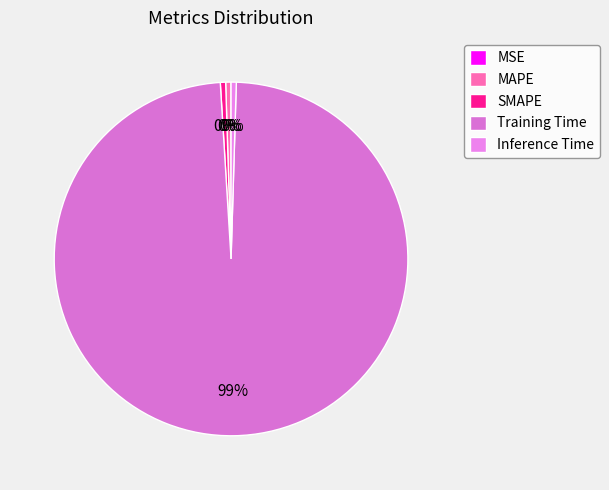

Which slice is the smallest?

MSE